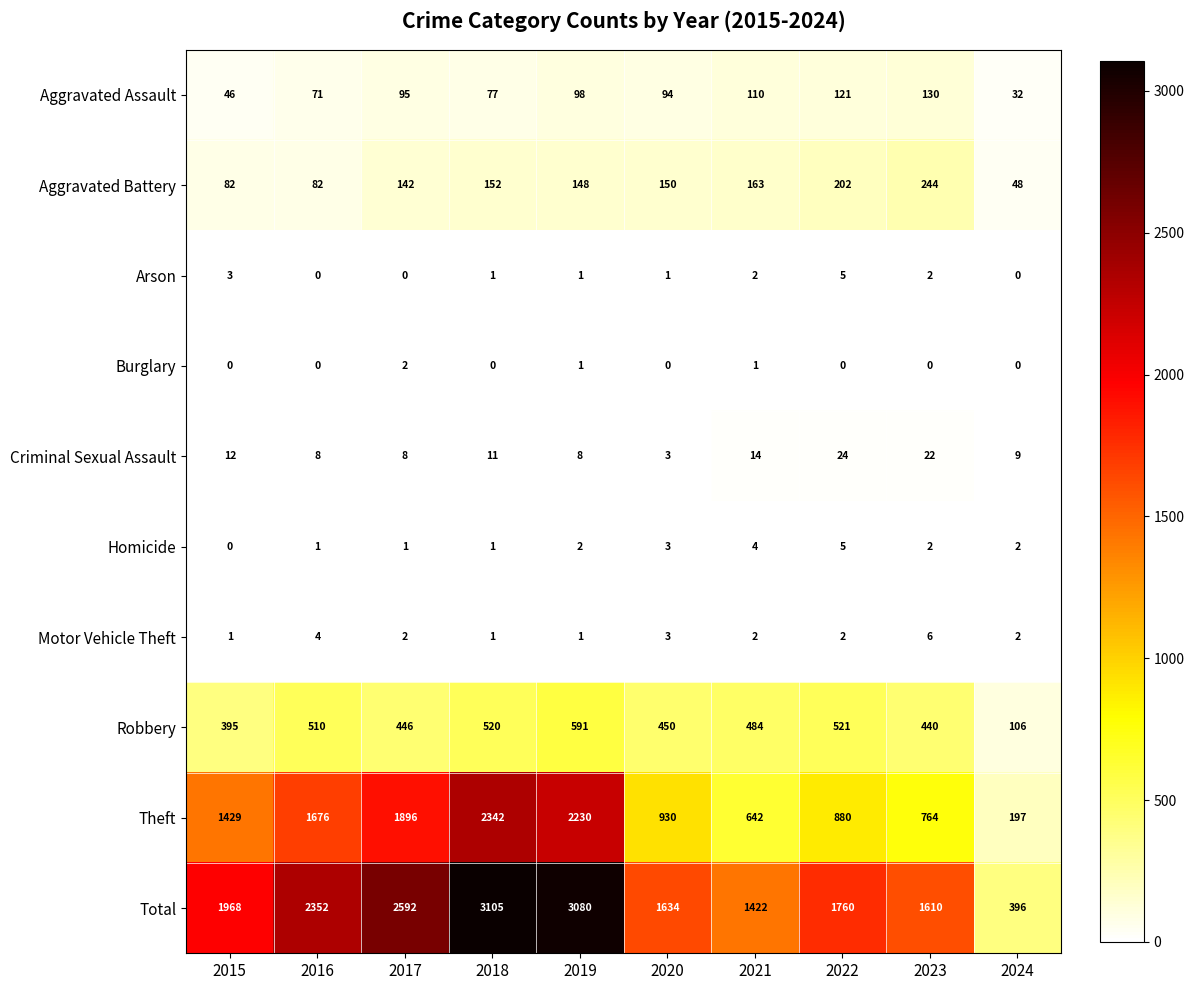

What is the average value of the Aggravated Battery series?

141